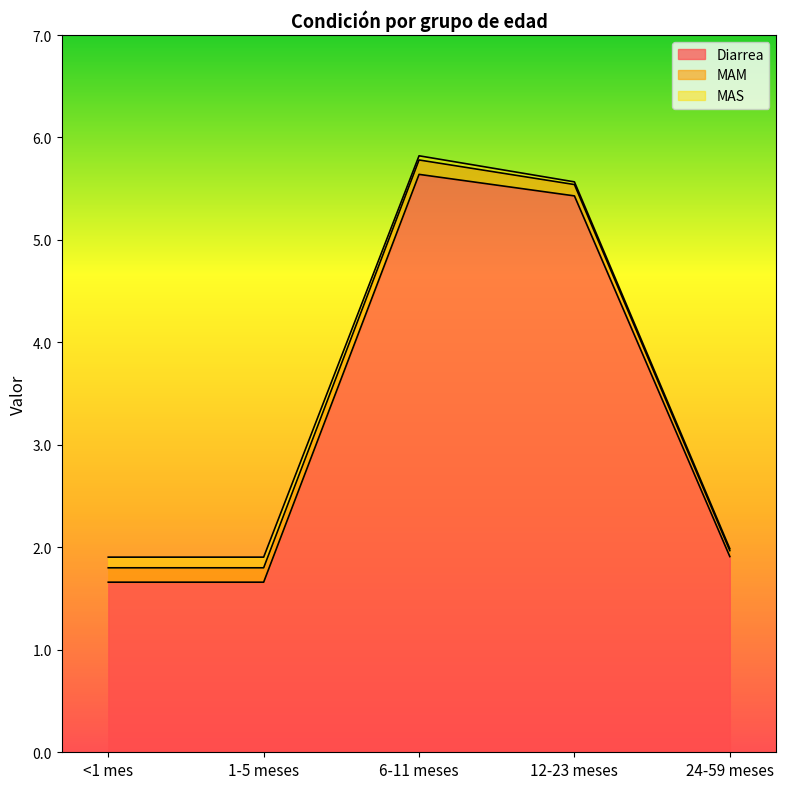

Is the value of MAM at 6-11 meses greater than the value of Diarrea at 24-59 meses?

No